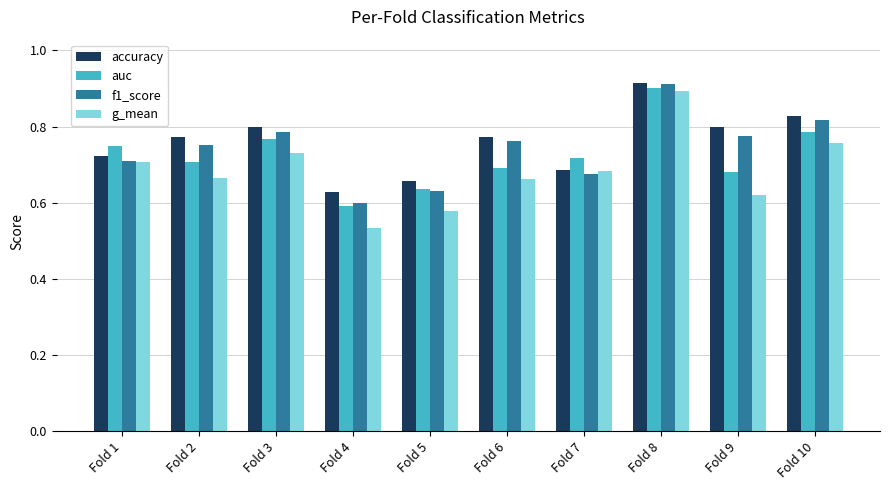

At which category is the sum across all series the highest?

Fold 8